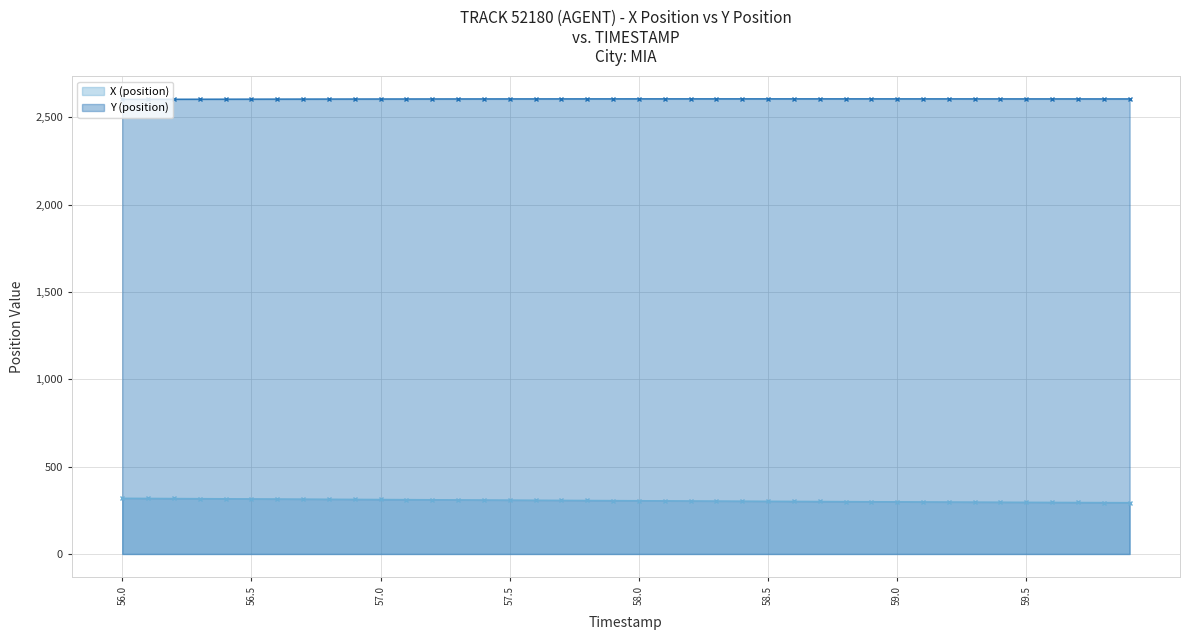

Is the value of Y (position) at 56.6 greater than the value of X (position) at 56.1?

Yes